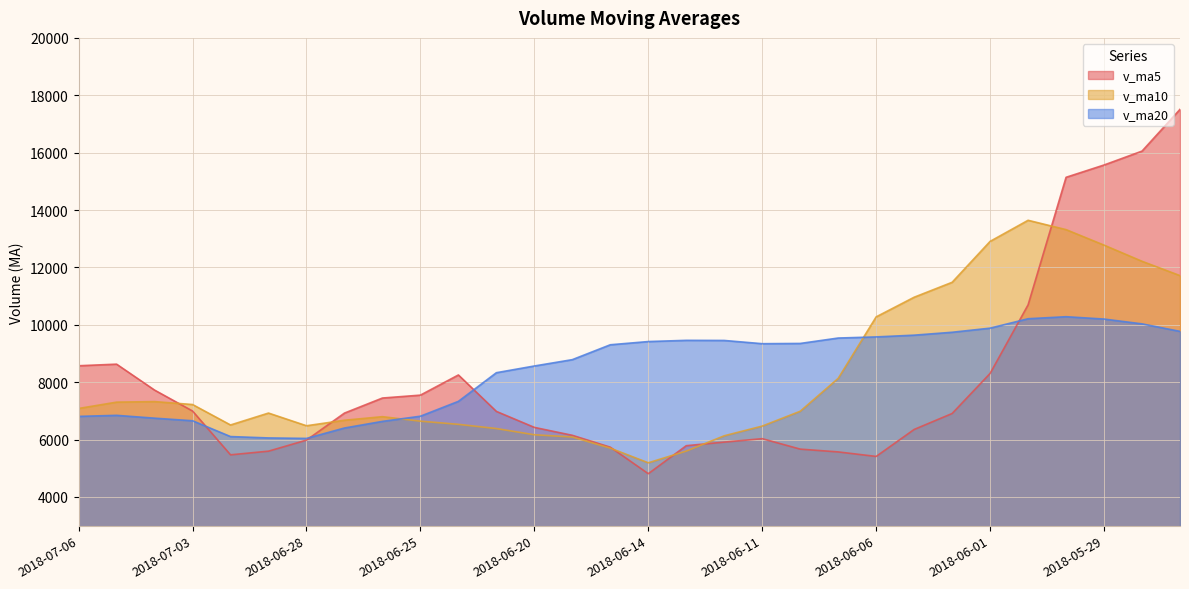

Reading left to right, list all the values displayed in this chart.

v_ma5: 8573.0	8628.5	7724.6	6995.5	5468.4	5596.0	5981.0	6923.0	7447.9	7549.0	8251.9	6982.0	6424.4	6148.6	5734.8	4810.6	5786.8	5911.7	6031.4	5667.4	5569.9	5412.5	6352.6	6908.7	8305.7	10696.0	15140.9	15569.8	16054.3	17510.1
v_ma10: 7084.5	7304.8	7323.8	7221.7	6508.7	6923.9	6481.5	6673.7	6798.3	6641.9	6531.2	6384.4	6168.1	6090.0	5701.1	5190.2	5599.7	6132.2	6470.0	6986.5	8132.9	10276.7	10961.2	11481.5	12907.9	13642.7	13317.4	12776.9	12213.8	11714.3
v_ma20: 6807.9	6844.6	6745.9	6655.9	6104.9	6057.1	6040.6	6402.9	6634.1	6814.2	7332.1	8330.6	8564.6	8785.8	9304.5	9416.5	9458.5	9454.5	9341.9	9350.4	9538.9	9578.2	9639.0	9740.1	9883.5	10211.7	10282.4	10200.5	10032.7	9771.1